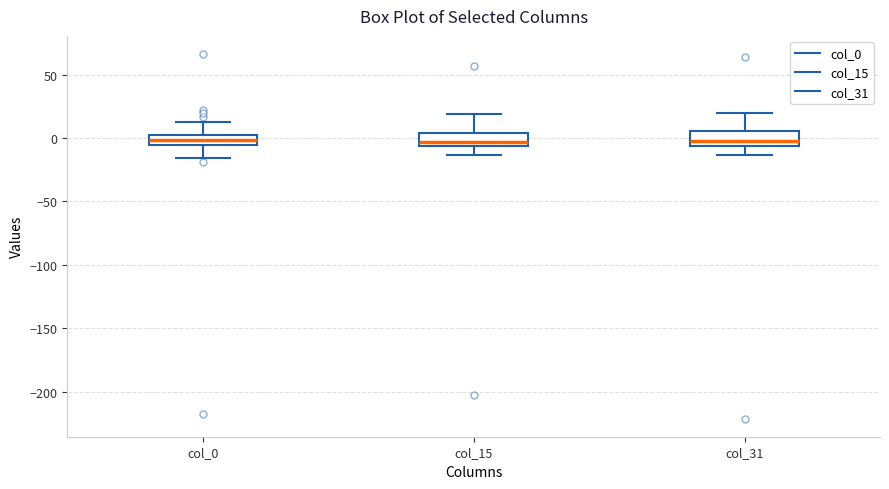

Reading left to right, read every box against the y-axis: the position of its median line, the range the box covers, and the ends of its whiskers. The values are not printed on the chart, so give them approximately, as read against the axis.

col_0: median 0 (inside the box), box -5 to 0, whiskers -15 to 10
col_15: median -5 (just above the box's lower edge), box -5 to 5, whiskers -15 to 20
col_31: median -5 (just above the box's lower edge), box -5 to 5, whiskers -15 to 20